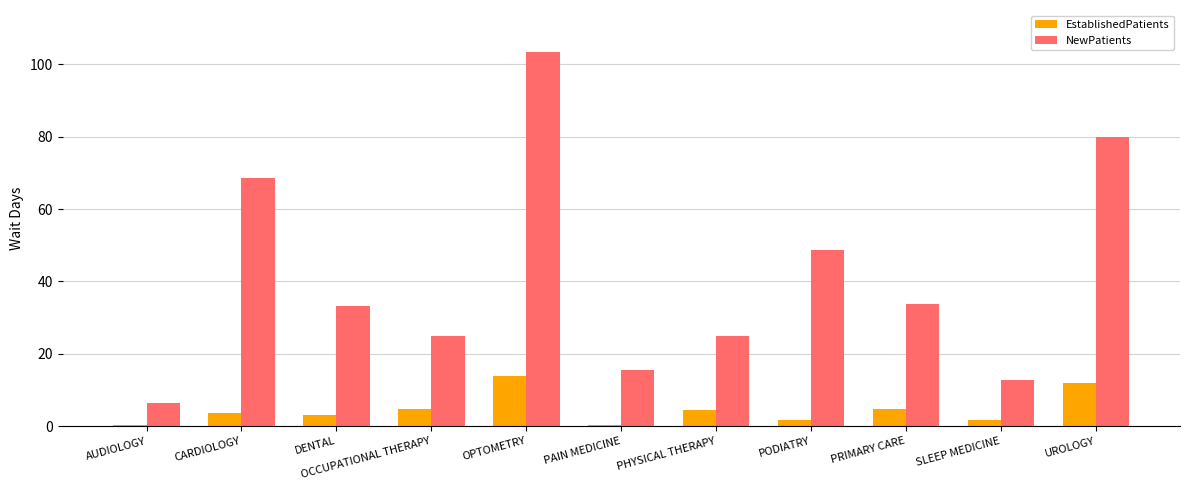

Which category has the highest value across all series?

OPTOMETRY